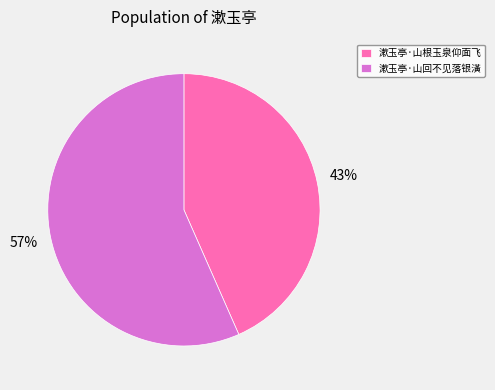

Which slice is the largest?

漱玉亭·山回不见落银潢